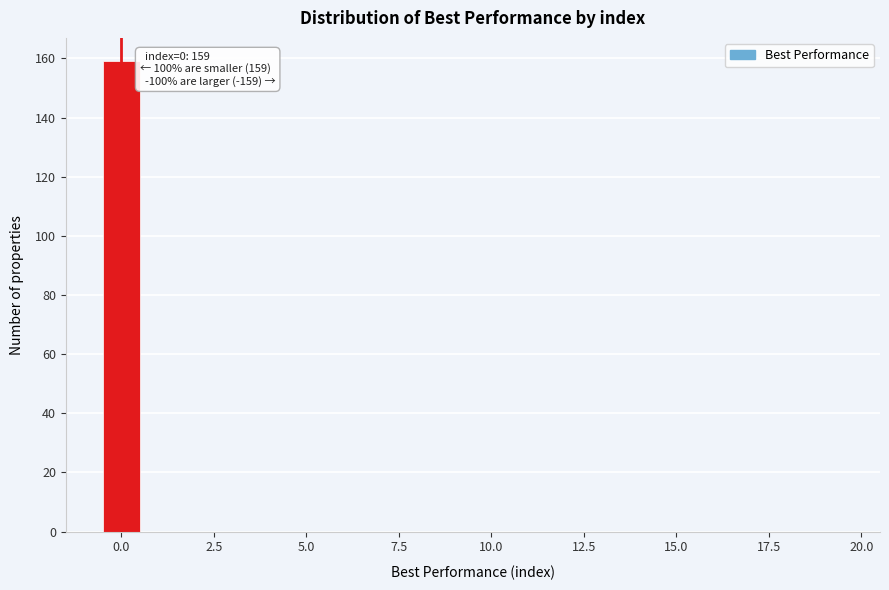

Around what value on the x-axis is the tallest bar? Give the approximate position of its centre, as read against the axis.

0.0